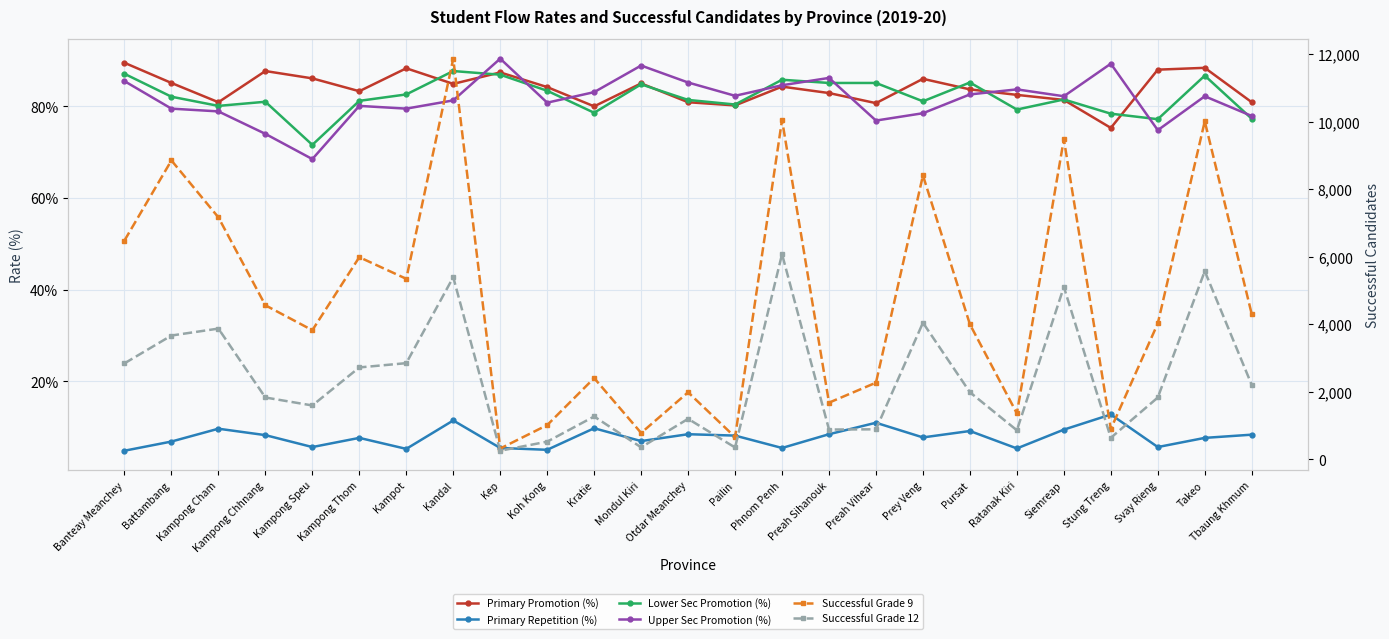

What is the sum of all Successful Grade 9 values?

117815.0